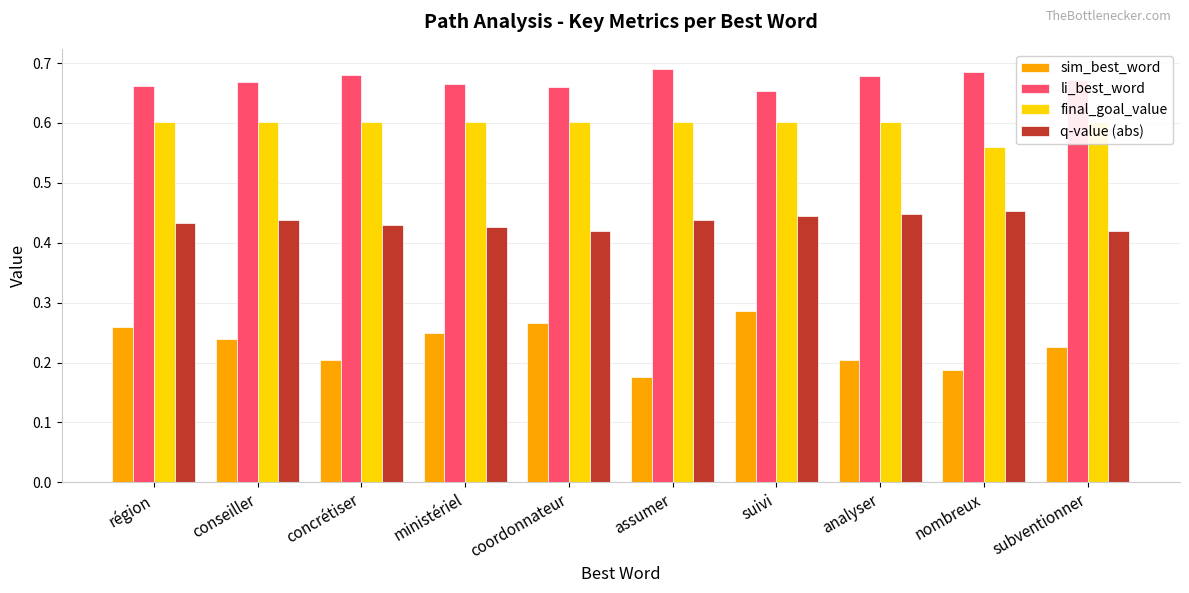

What is the label of the 7th bar from the left?

suivi